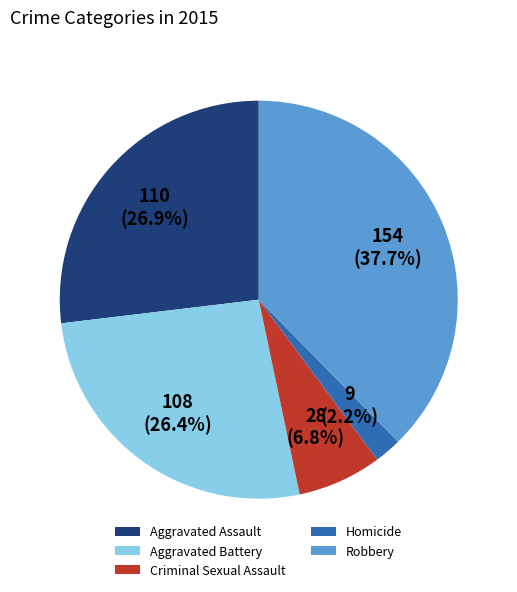

Is it true that Criminal Sexual Assault is 7% of the pie?

True